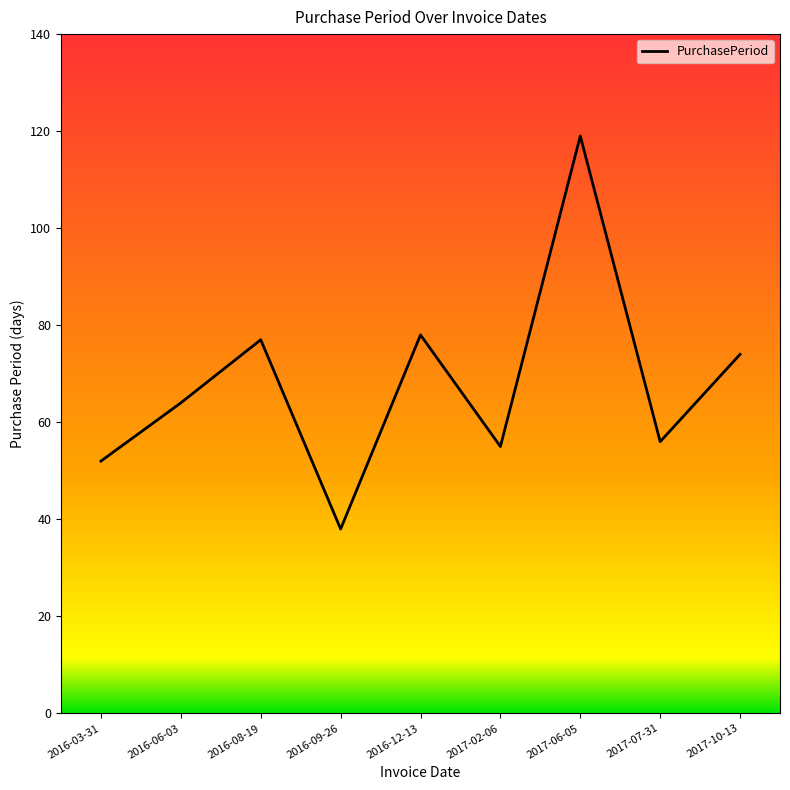

What position from the right is 2016-06-03?

8